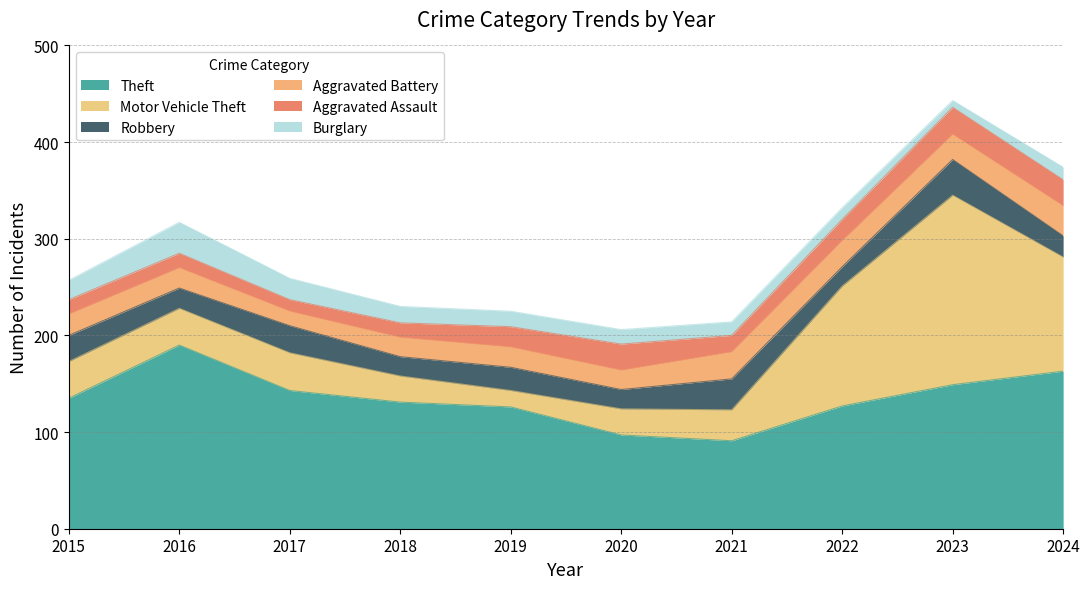

Where does the Theft series first go above 135?

2016